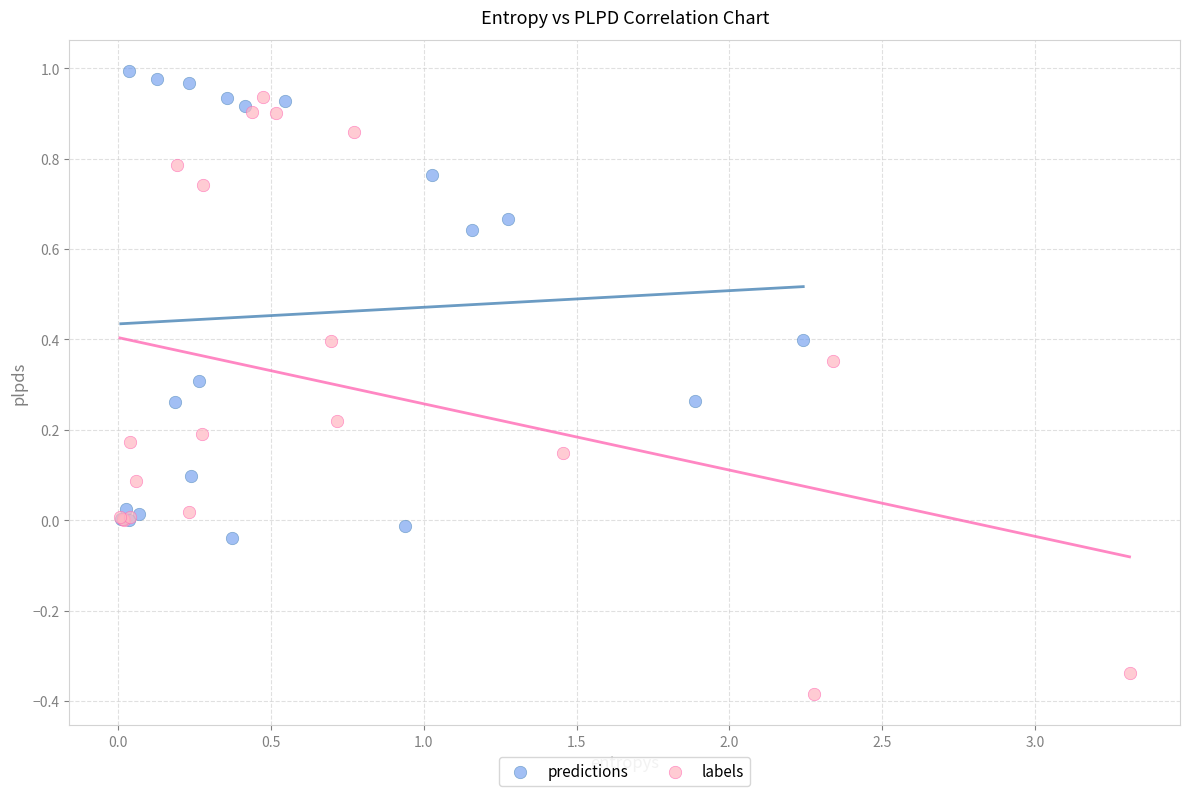

What are all the series names shown in the legend?

predictions, labels